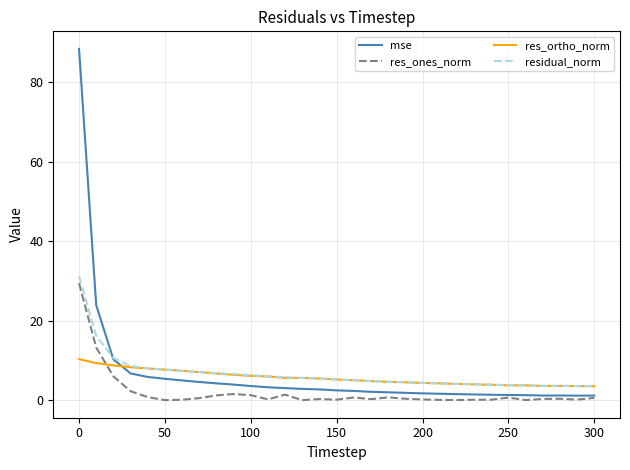

What is the highest value of the mse series?

88.4